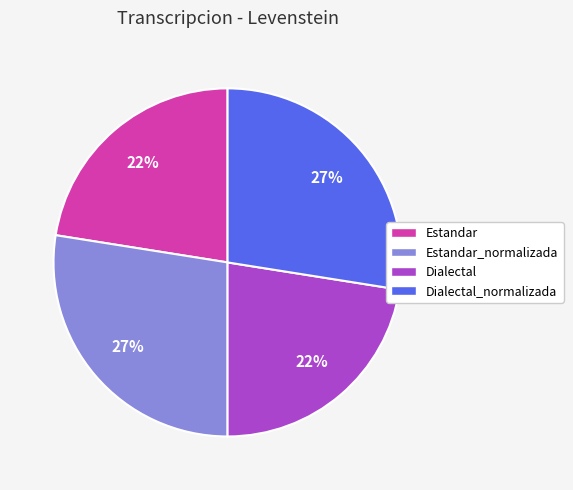

How many slices are in this pie chart?

4